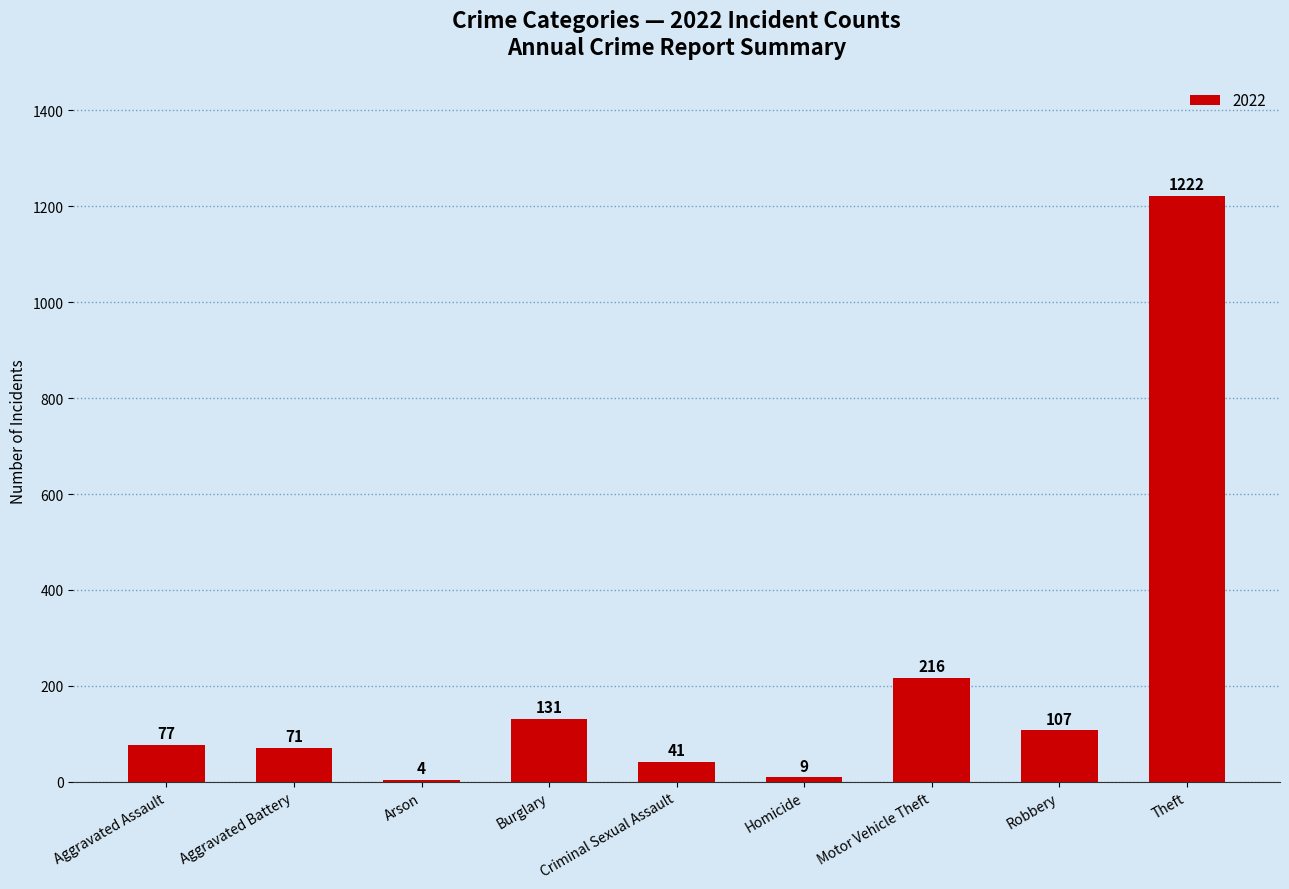

What is the approximate value at Theft, to the nearest 10?

1220